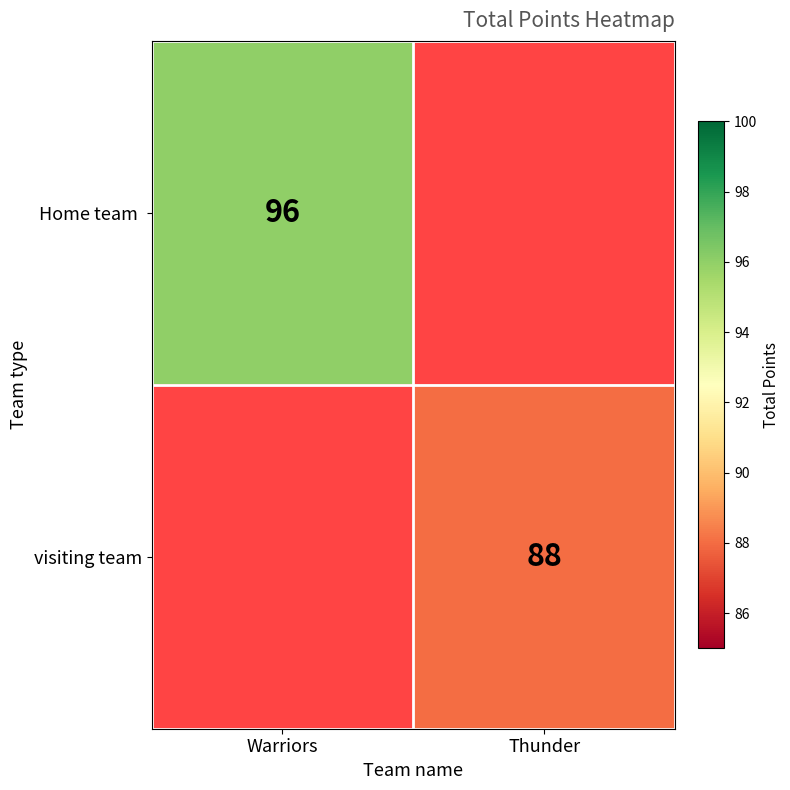

True or false: visiting team has a value of 88 at Thunder.

True